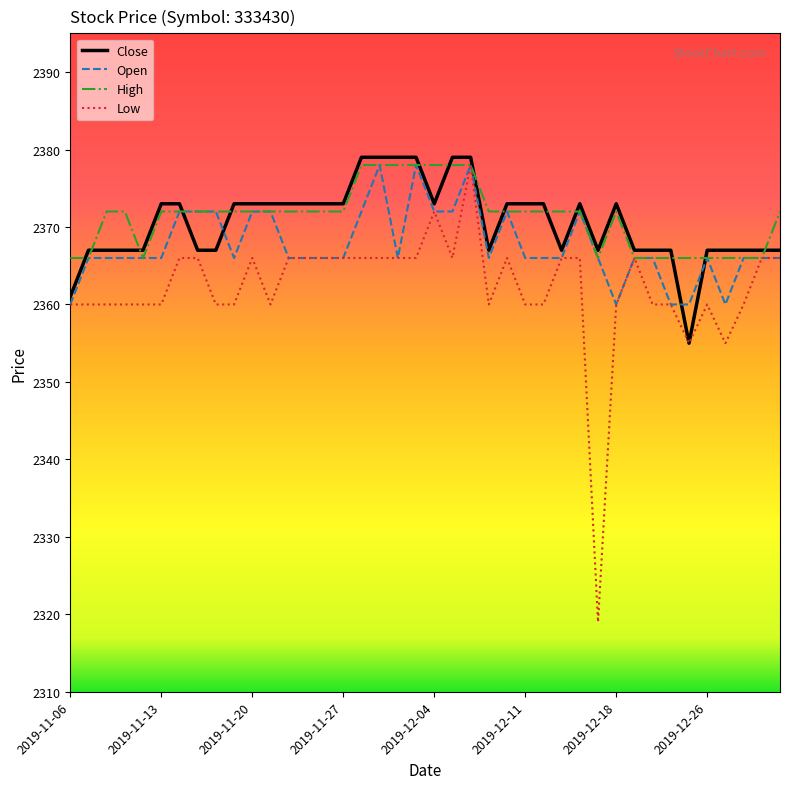

What is the maximum value for Low?

2378